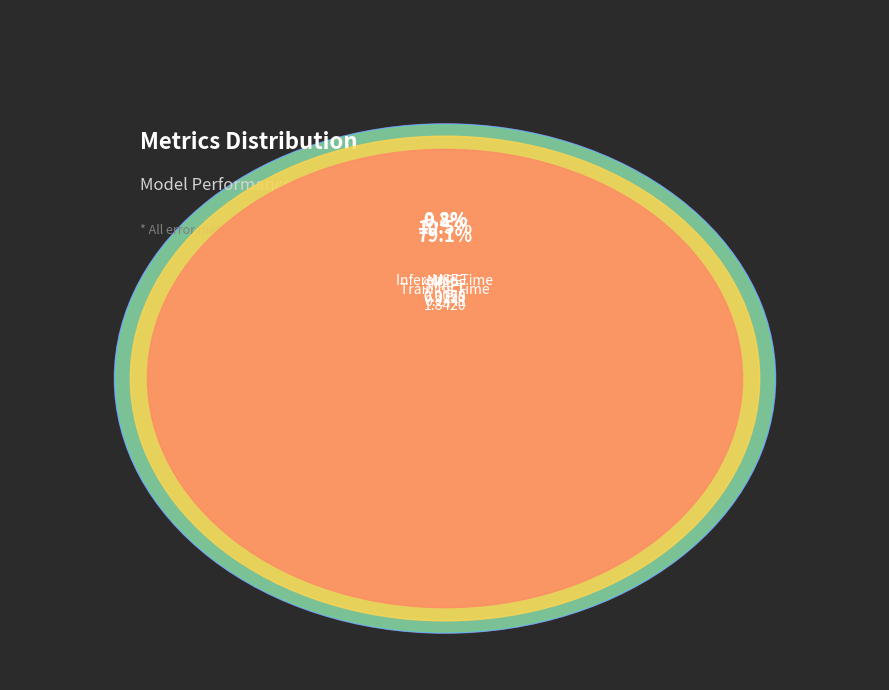

Is there a majority slice in this chart?

Yes